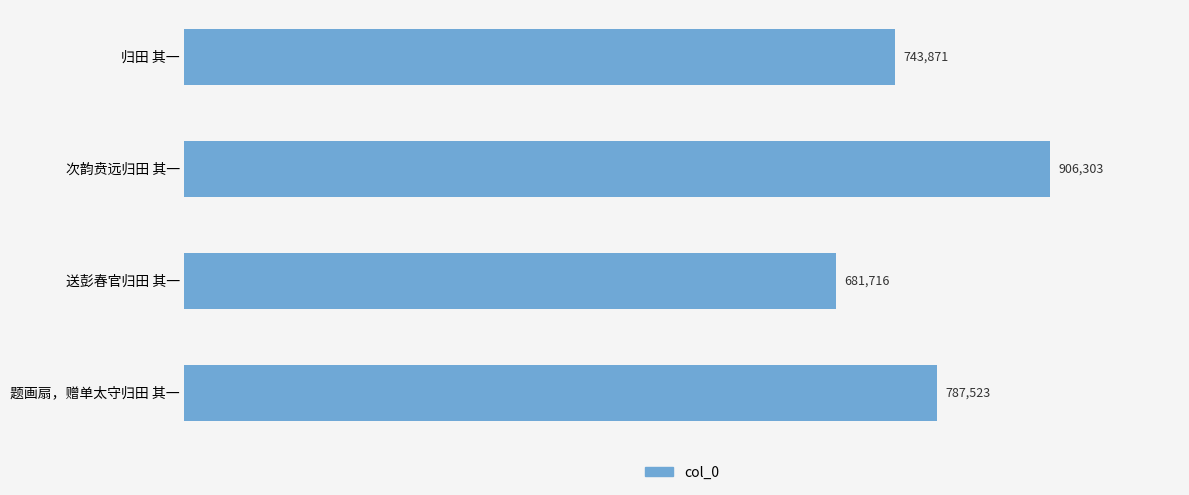

How many categories are shown in the chart?

4